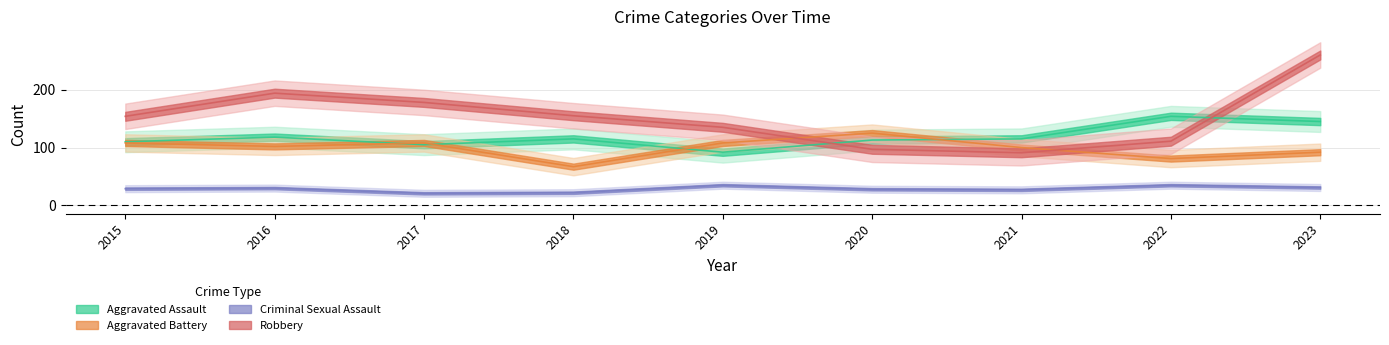

Between 2021 and 2018, which is larger?

2021